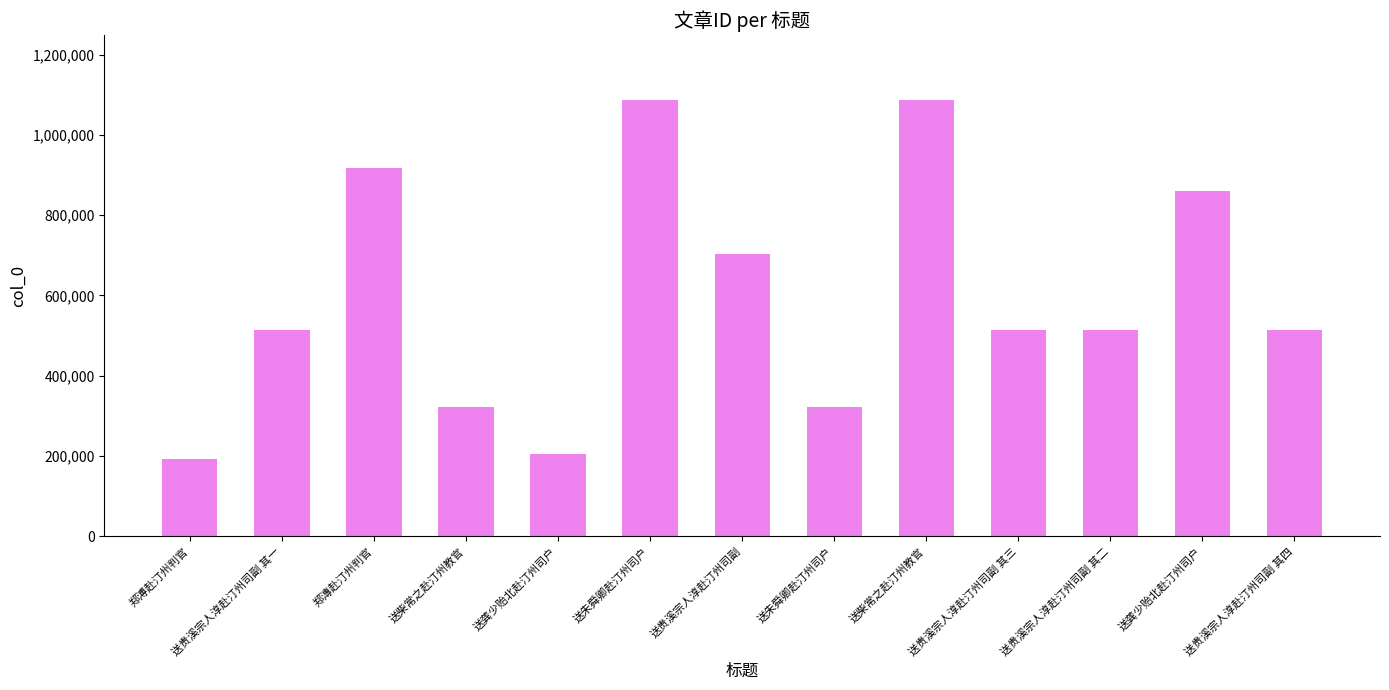

Reading left to right, list all the values displayed in this chart.

192625	514372	916363	321935	204065	1086098	702513	322988	1086097	514374	514373	860020	514375